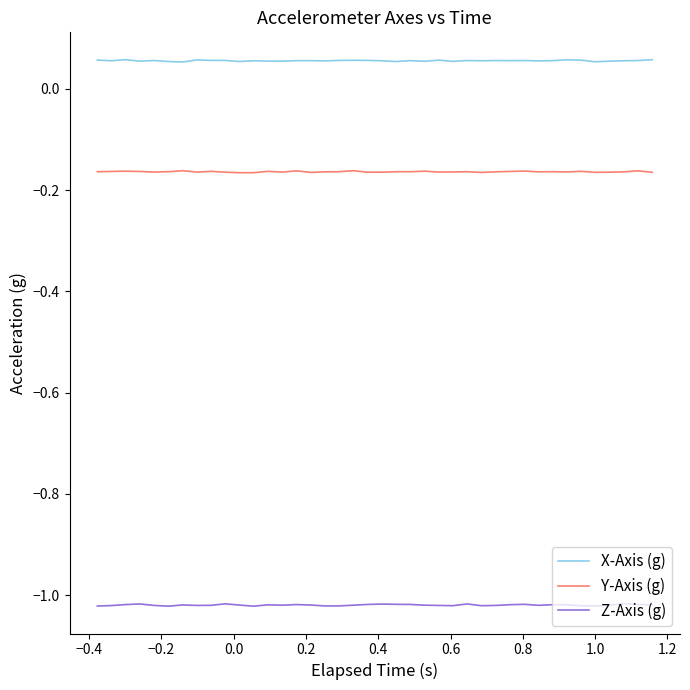

Does the chart have visible grid lines?

No